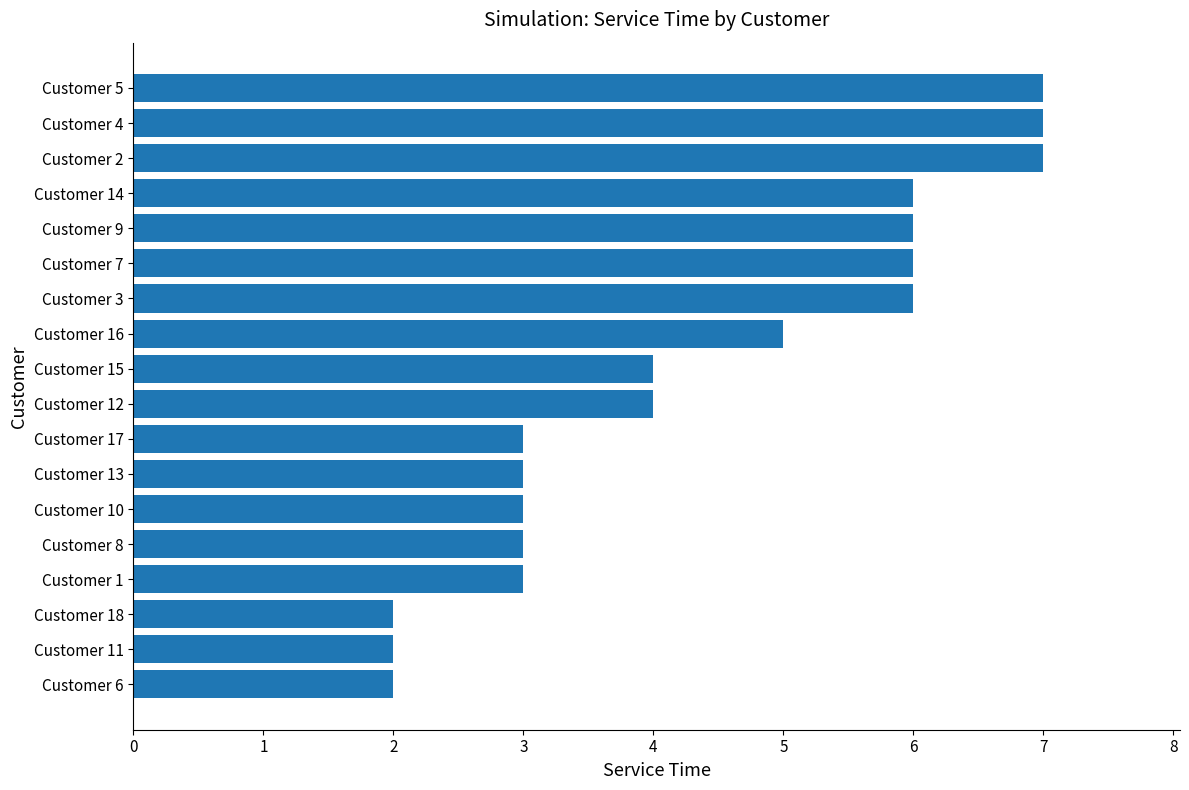

Reading bottom to top, transcribe all the data shown in this chart.

Customer 6=2	Customer 11=2	Customer 18=2	Customer 1=3	Customer 8=3	Customer 10=3	Customer 13=3	Customer 17=3	Customer 12=4	Customer 15=4	Customer 16=5	Customer 3=6	Customer 7=6	Customer 9=6	Customer 14=6	Customer 2=7	Customer 4=7	Customer 5=7